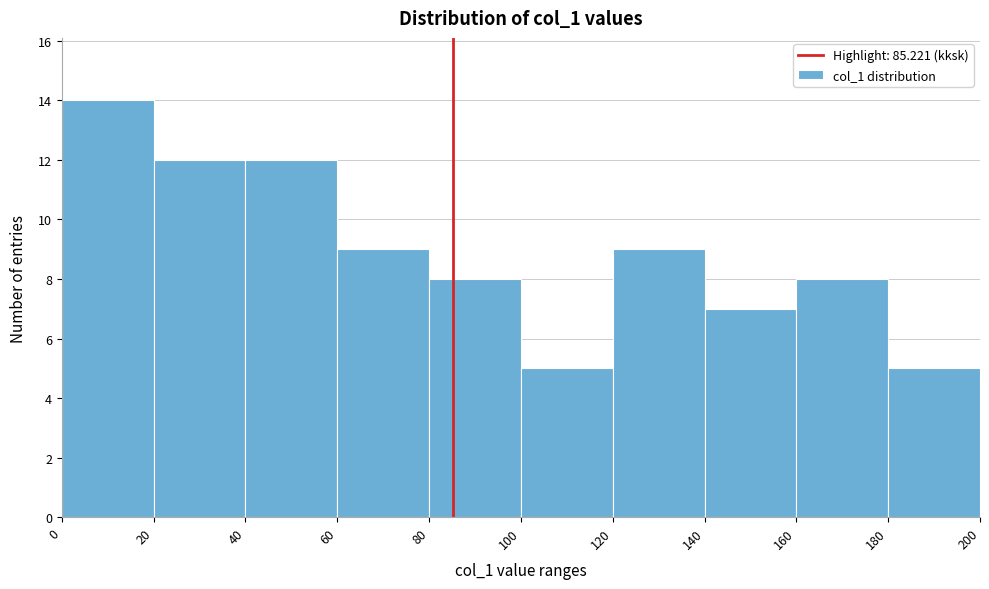

Reading left to right, transcribe this chart: for each bar, give the range it covers on the x-axis and its height. The values are not printed on the chart, so give them approximately, as read against the axis.

0 to 20: 14
20 to 40: 12
40 to 60: 12
60 to 80: 9
80 to 100: 8
100 to 120: 5
120 to 140: 9
140 to 160: 7
160 to 180: 8
180 to 200: 5